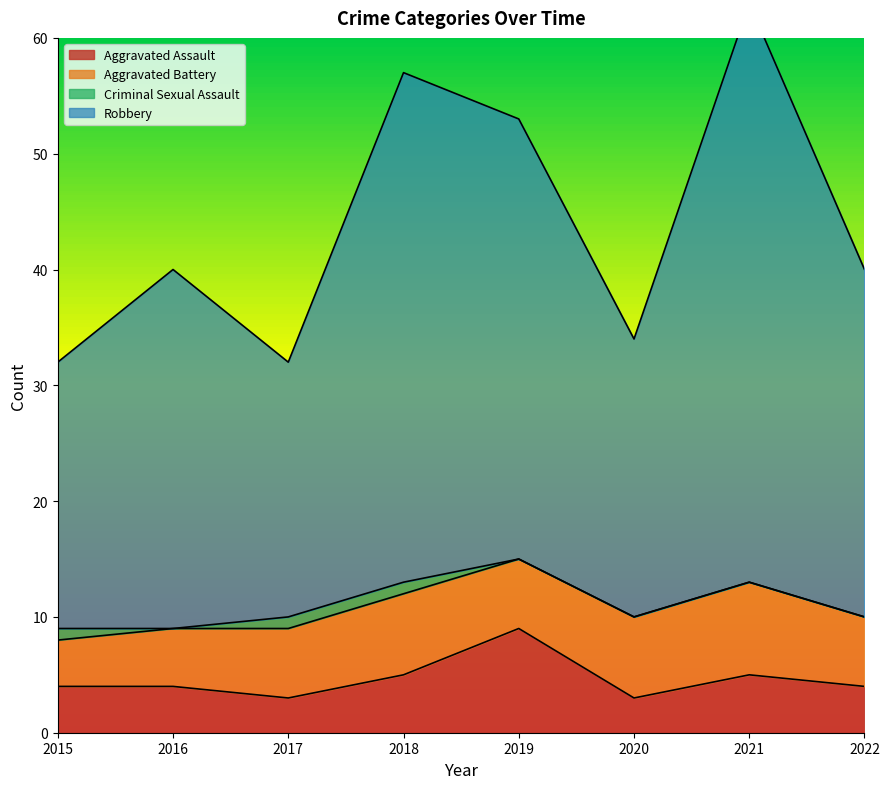

Which series has the largest total across all categories?

Robbery